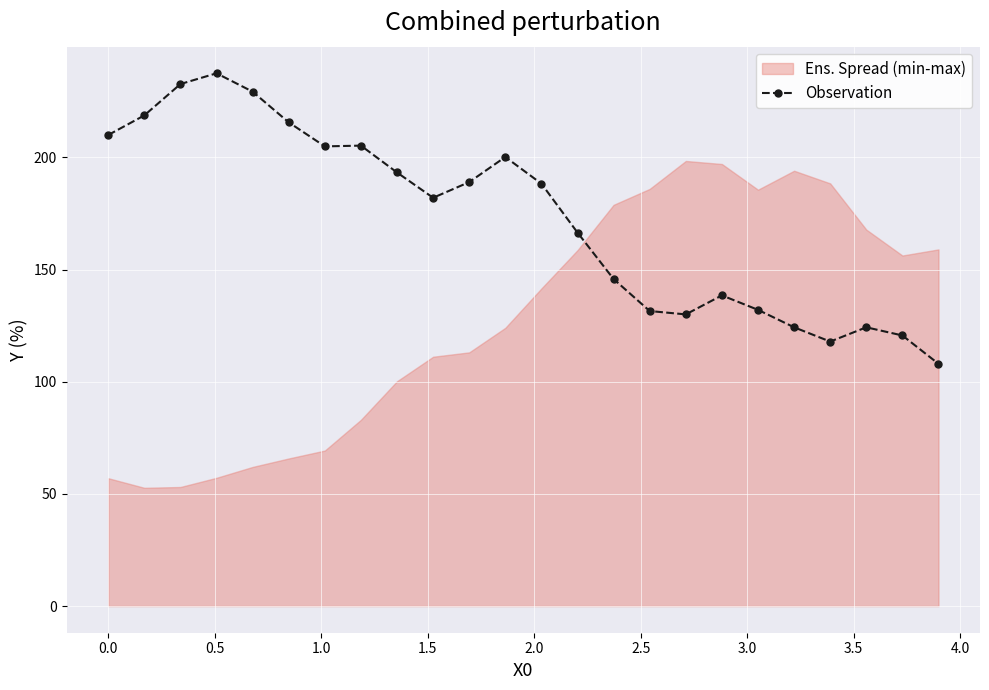

True or false: there are more than 0 points higher than both neighbors.

True